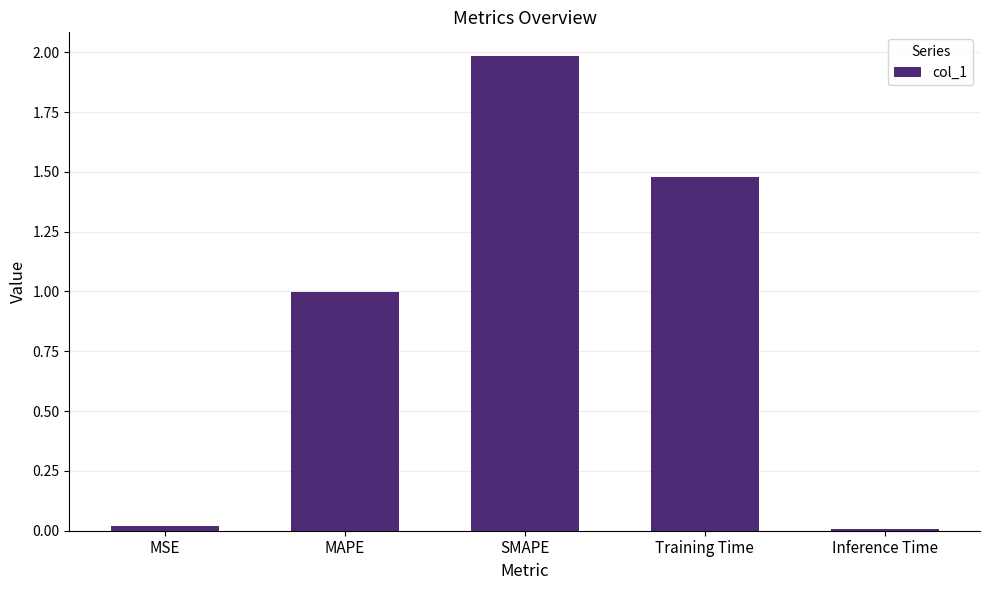

What is the greatest value displayed?

2.0